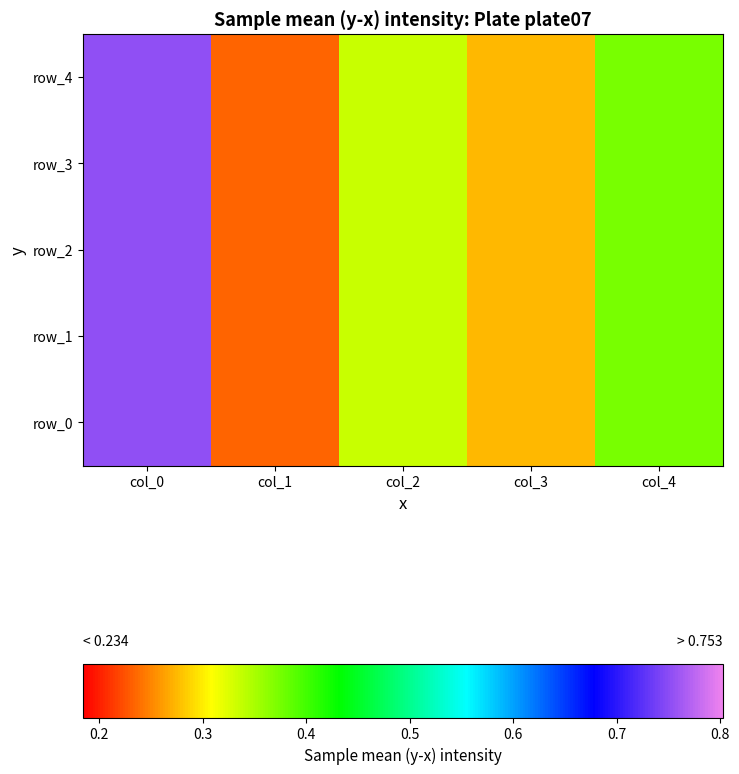

At which category does the chart reach its peak across all series?

col_0